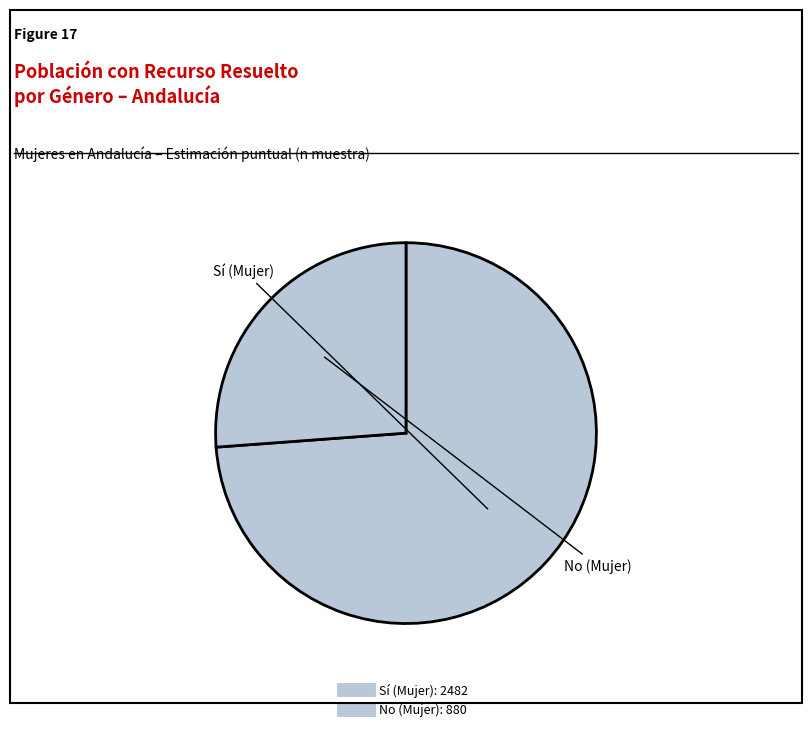

What is the smallest slice in the pie chart?

No (Mujer)